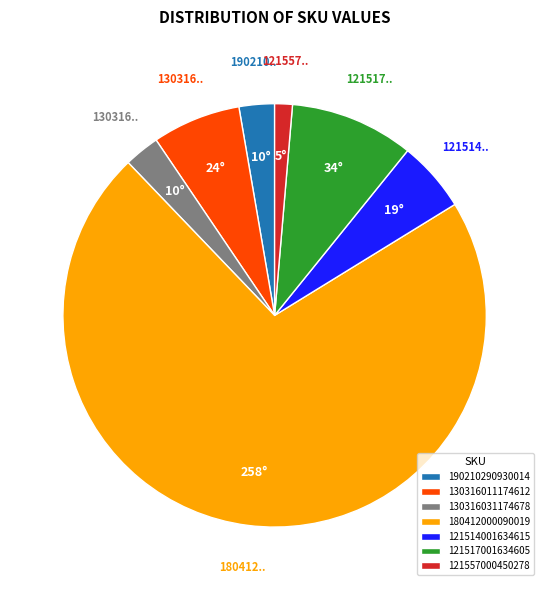

Is the sum of 130316031174678 and 130316011174612 greater than half?

No